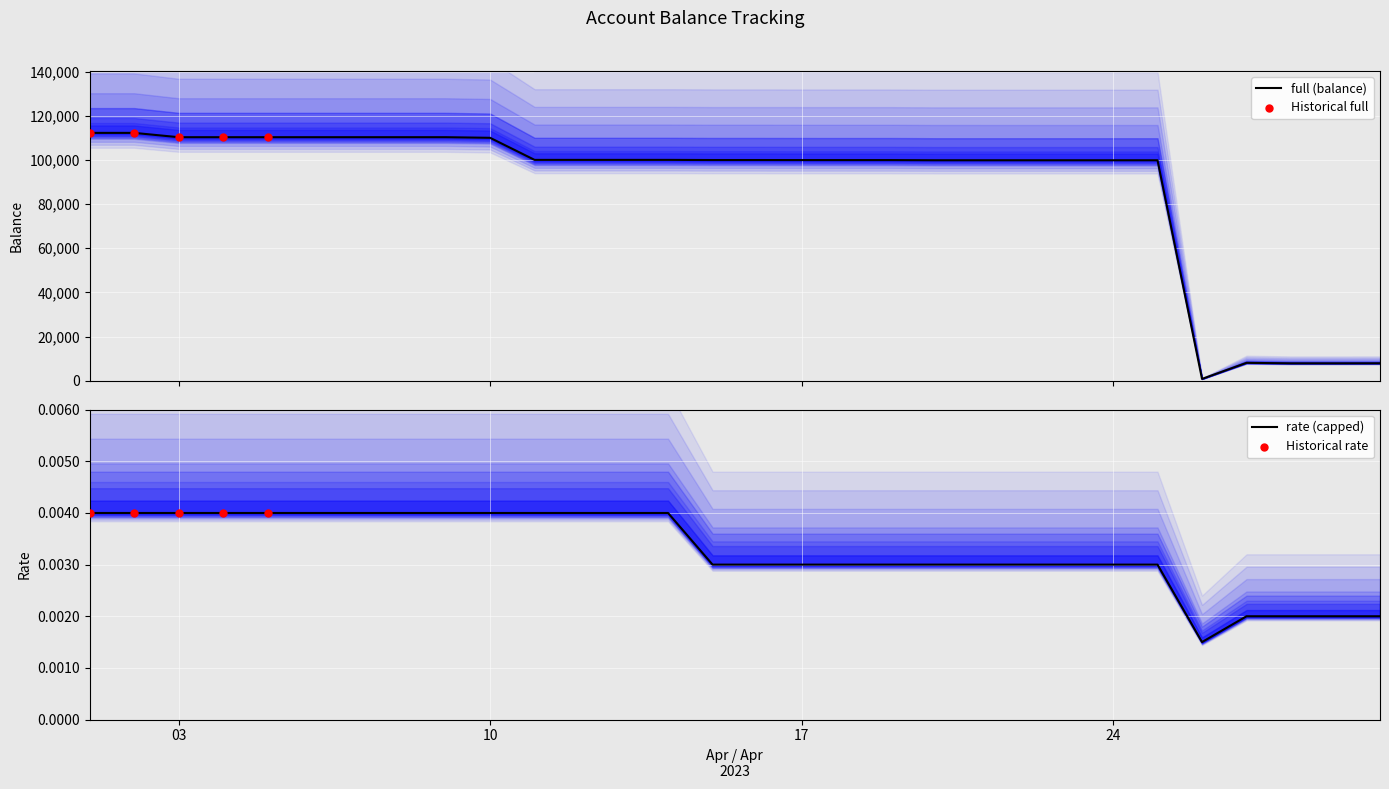

At which category is the sum across all series the highest?

2023-04-01